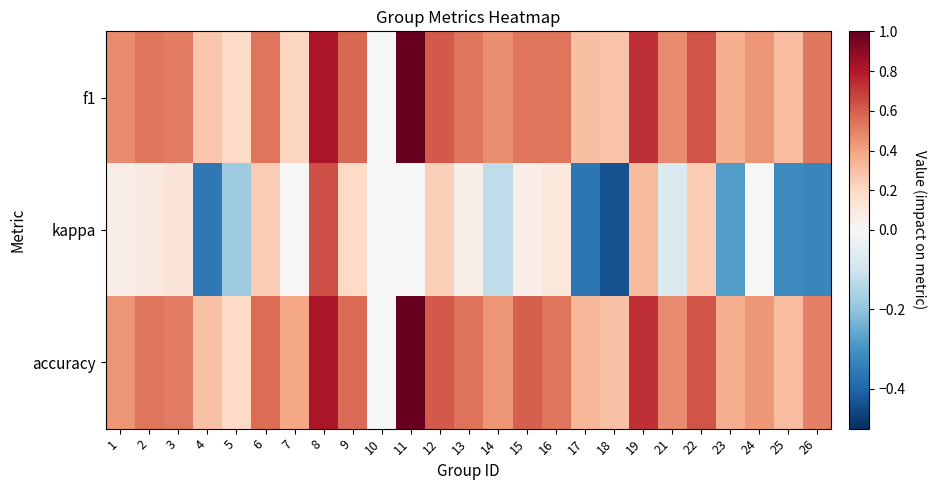

Which series has the largest range (max minus min)?

kappa